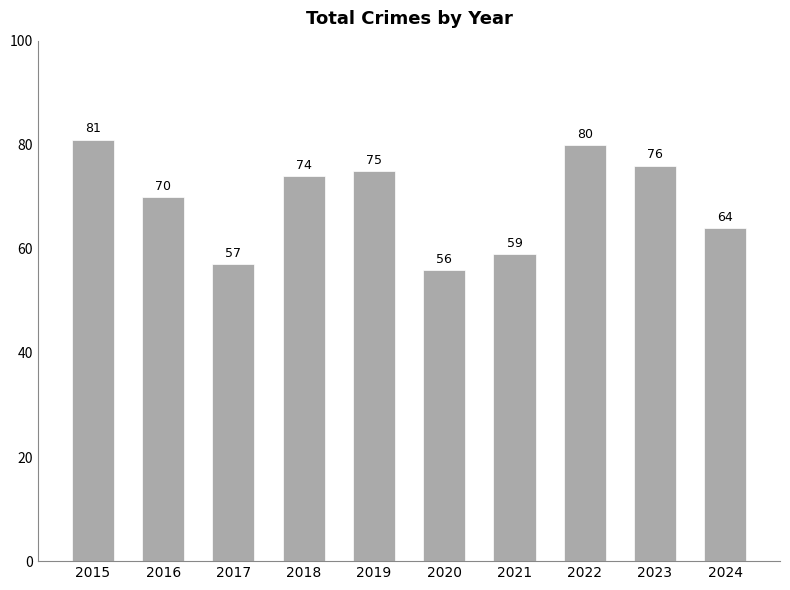

What is the value of the 10th bar from the left?

64